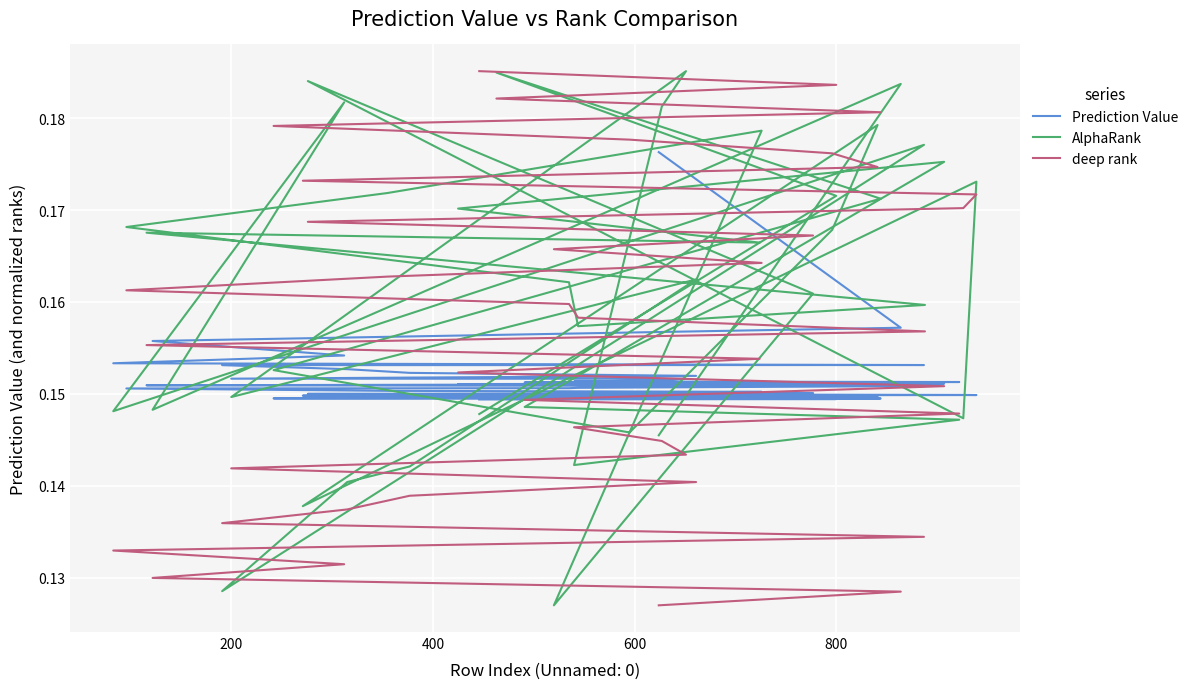

Is this an area chart (filled region under the line)?

No